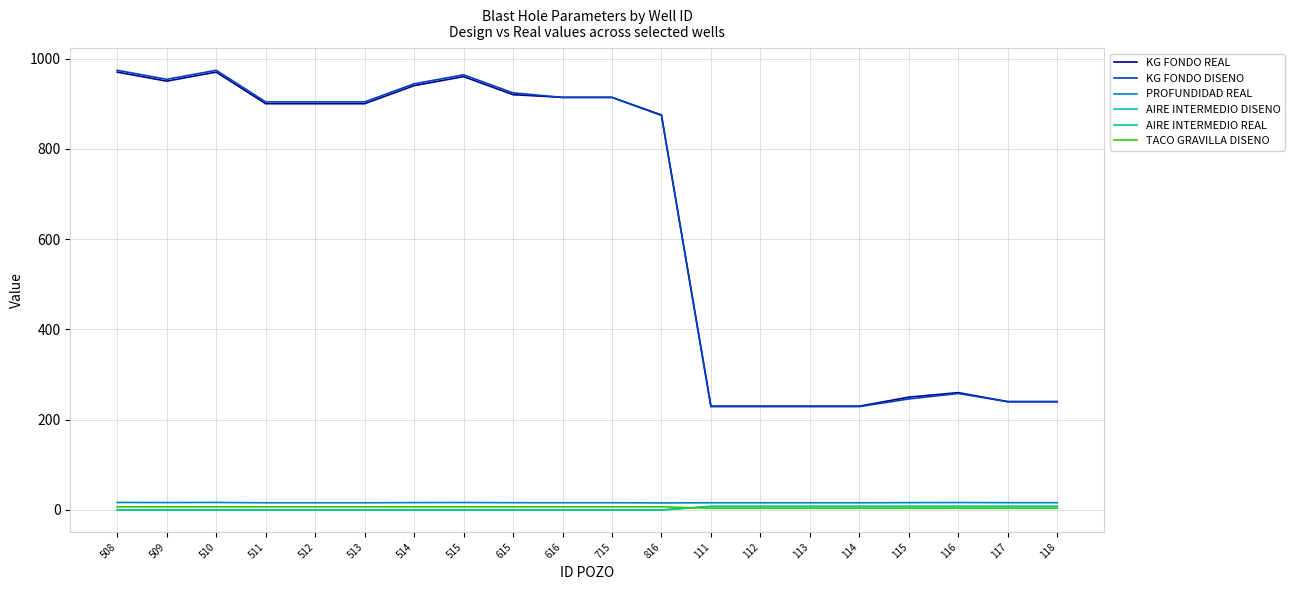

Where does the KG FONDO DISENO series first go above 904?

508